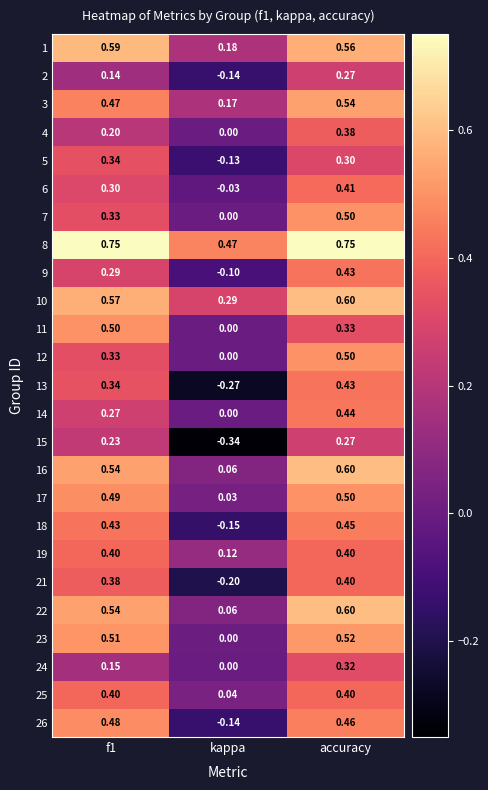

Which category has the lowest value across all series?

kappa